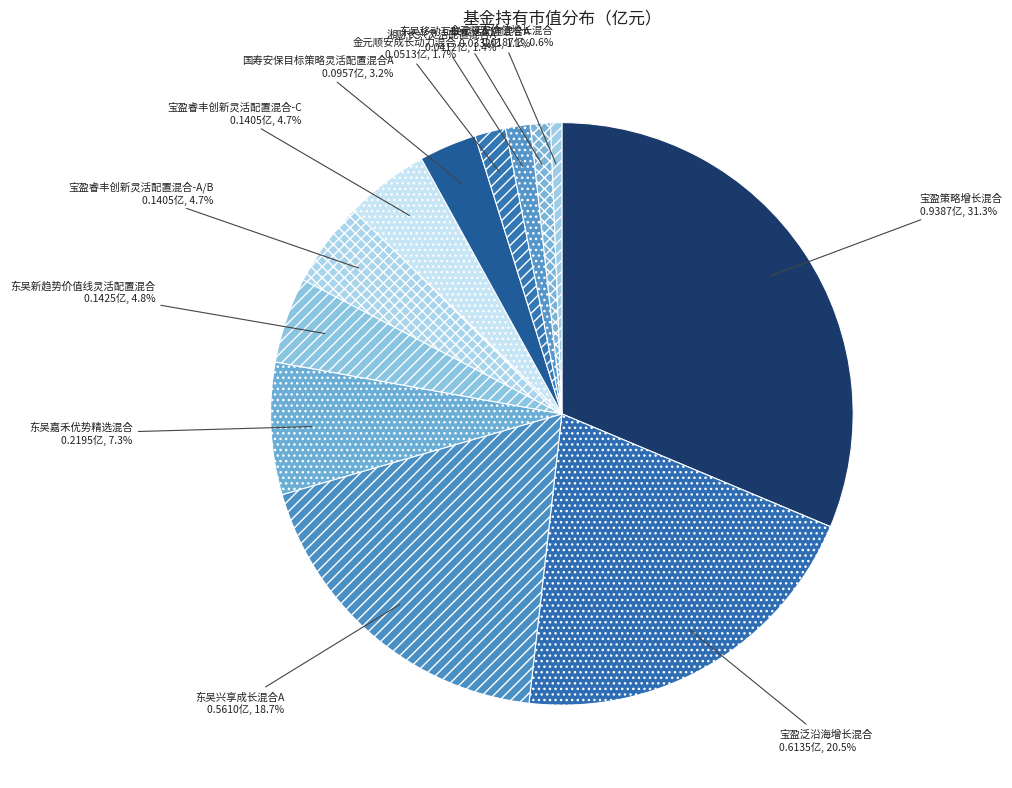

What is the largest slice in the pie chart?

宝盈策略增长混合